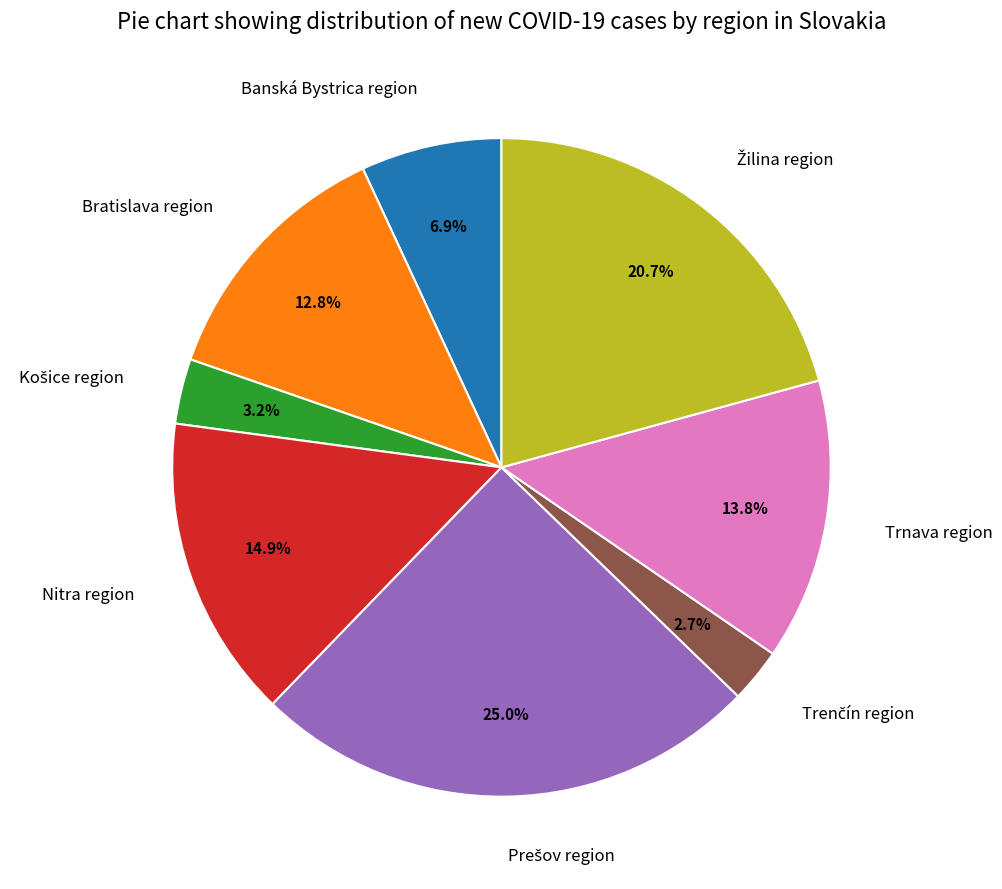

Is there a majority slice in this chart?

No